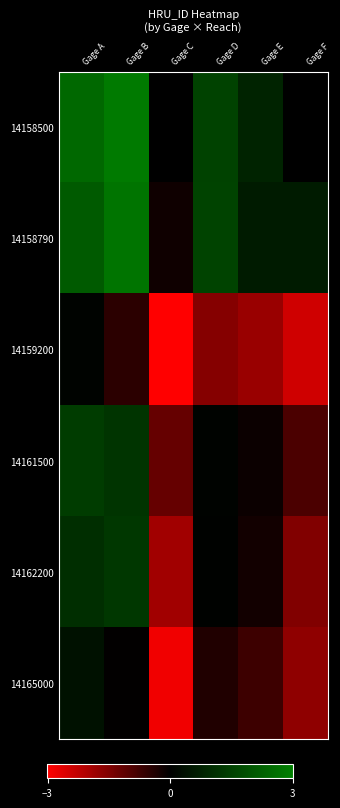

Rank the series by their maximum value, from highest to lowest.

14158500, 14158790, 14161500, 14162200, 14165000, 14159200